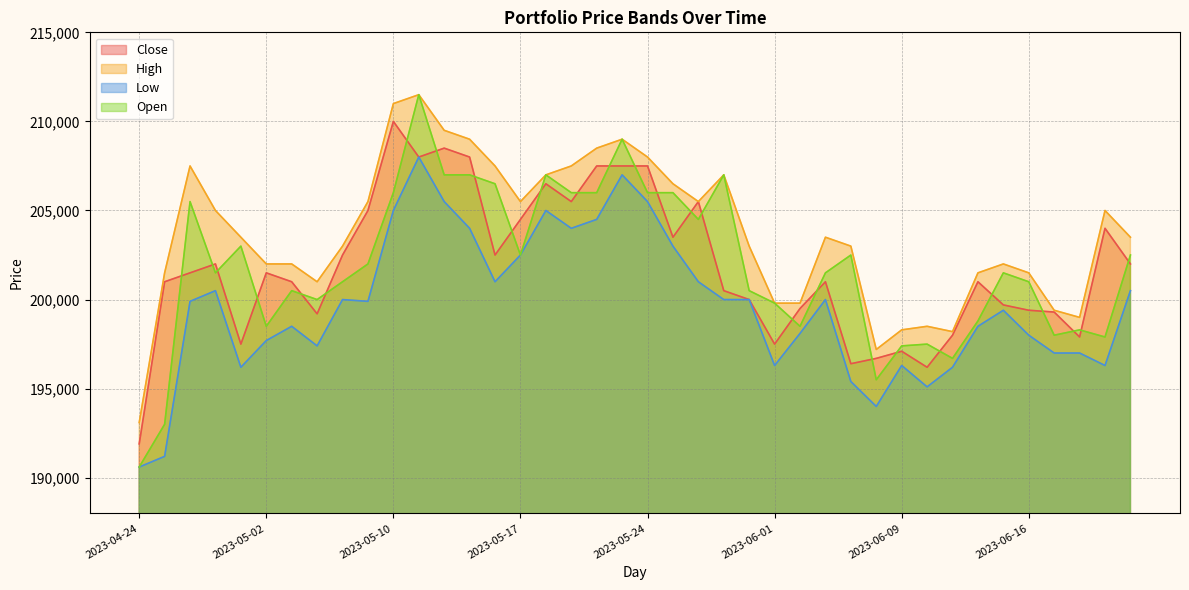

Does the chart have visible grid lines?

Yes